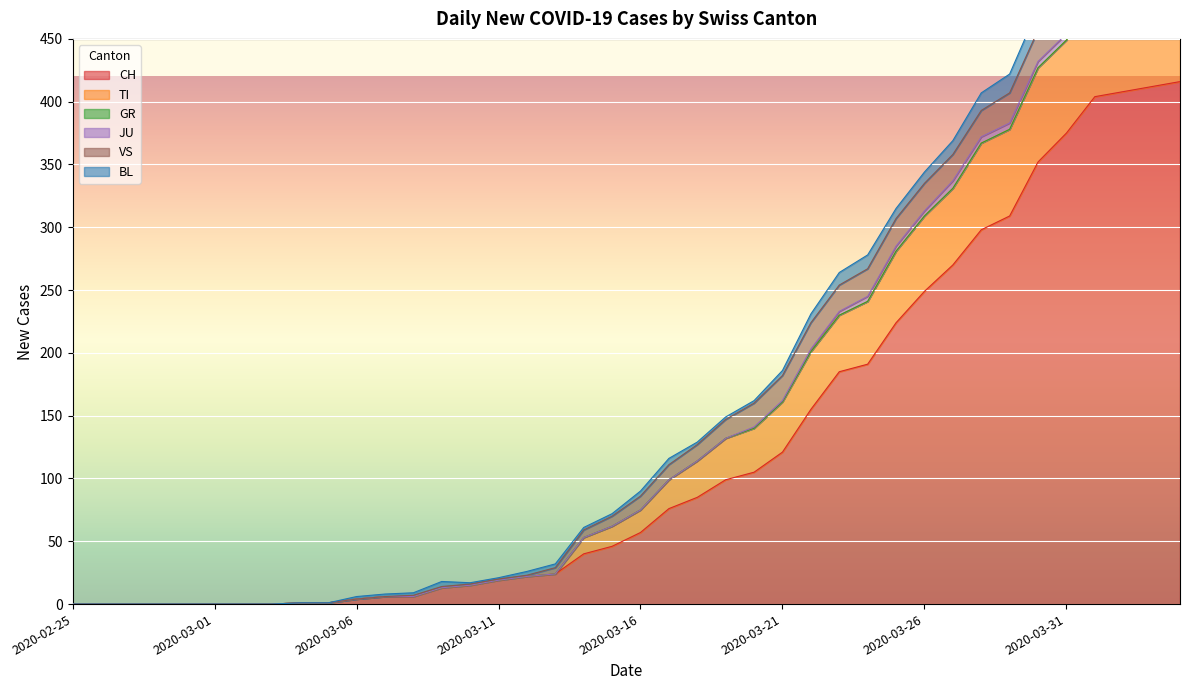

True or false: JU and TI cross at least once.

False